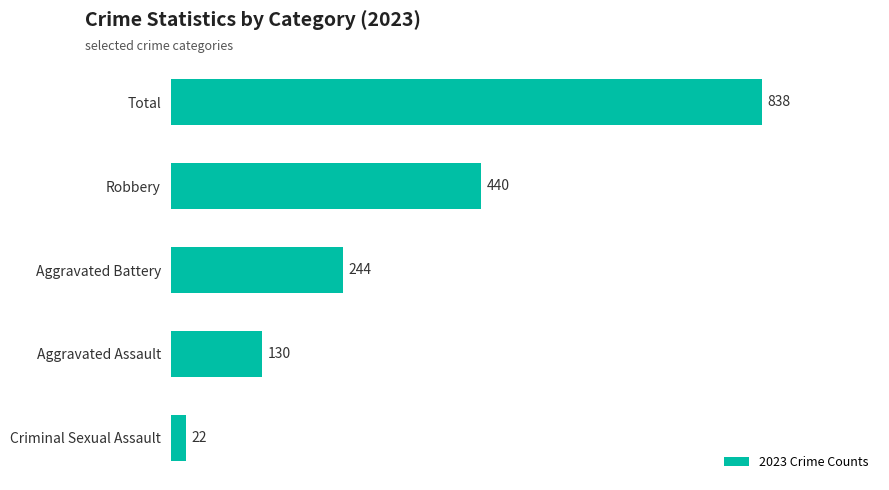

What is the sum of the values at Aggravated Battery and Aggravated Assault?

374